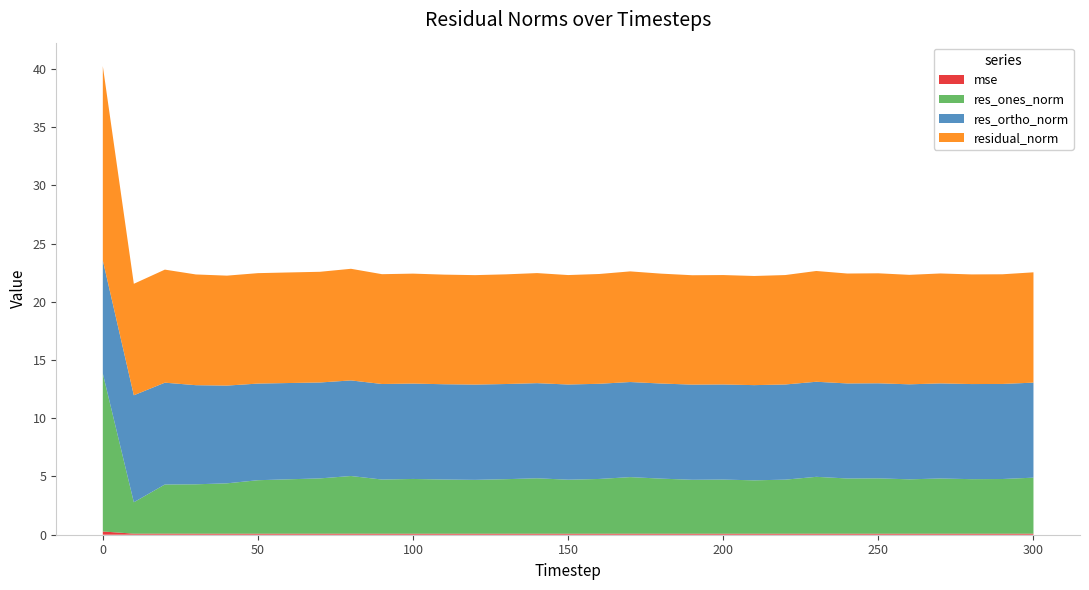

Reading left to right, what are all the values shown in this chart?

mse: 0.3	0.1	0.1	0.1	0.1	0.1	0.1	0.1	0.1	0.1	0.1	0.1	0.1	0.1	0.1	0.1	0.1	0.1	0.1	0.1	0.1	0.1	0.1	0.1	0.1	0.1	0.1	0.1	0.1	0.1	0.1
res_ones_norm: 13.6	2.7	4.2	4.2	4.3	4.6	4.7	4.7	4.9	4.6	4.7	4.6	4.6	4.7	4.8	4.6	4.7	4.9	4.7	4.6	4.6	4.6	4.6	4.9	4.7	4.8	4.7	4.7	4.7	4.7	4.8
res_ortho_norm: 9.7	9.2	8.7	8.5	8.4	8.3	8.3	8.2	8.2	8.2	8.2	8.2	8.2	8.2	8.2	8.2	8.2	8.2	8.2	8.2	8.2	8.2	8.2	8.2	8.2	8.2	8.2	8.2	8.2	8.2	8.2
residual_norm: 16.7	9.6	9.7	9.5	9.4	9.5	9.5	9.5	9.6	9.4	9.4	9.4	9.4	9.4	9.4	9.4	9.4	9.5	9.4	9.4	9.4	9.4	9.4	9.5	9.4	9.4	9.4	9.4	9.4	9.4	9.5